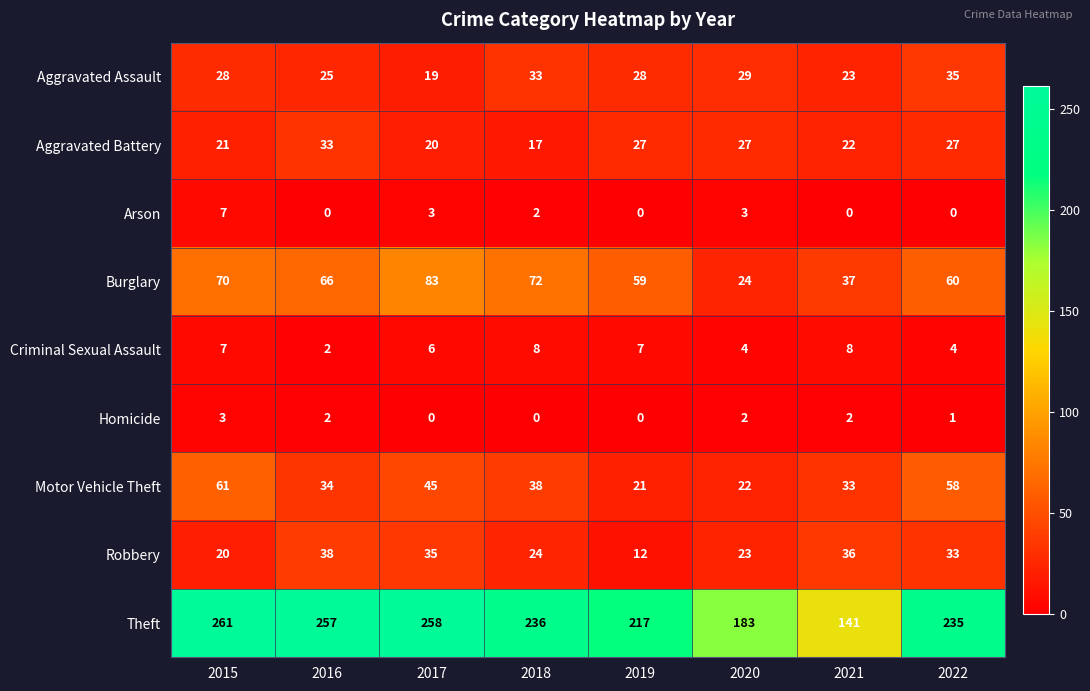

Between 2016 and 2021, which series saw the biggest shift?

Theft